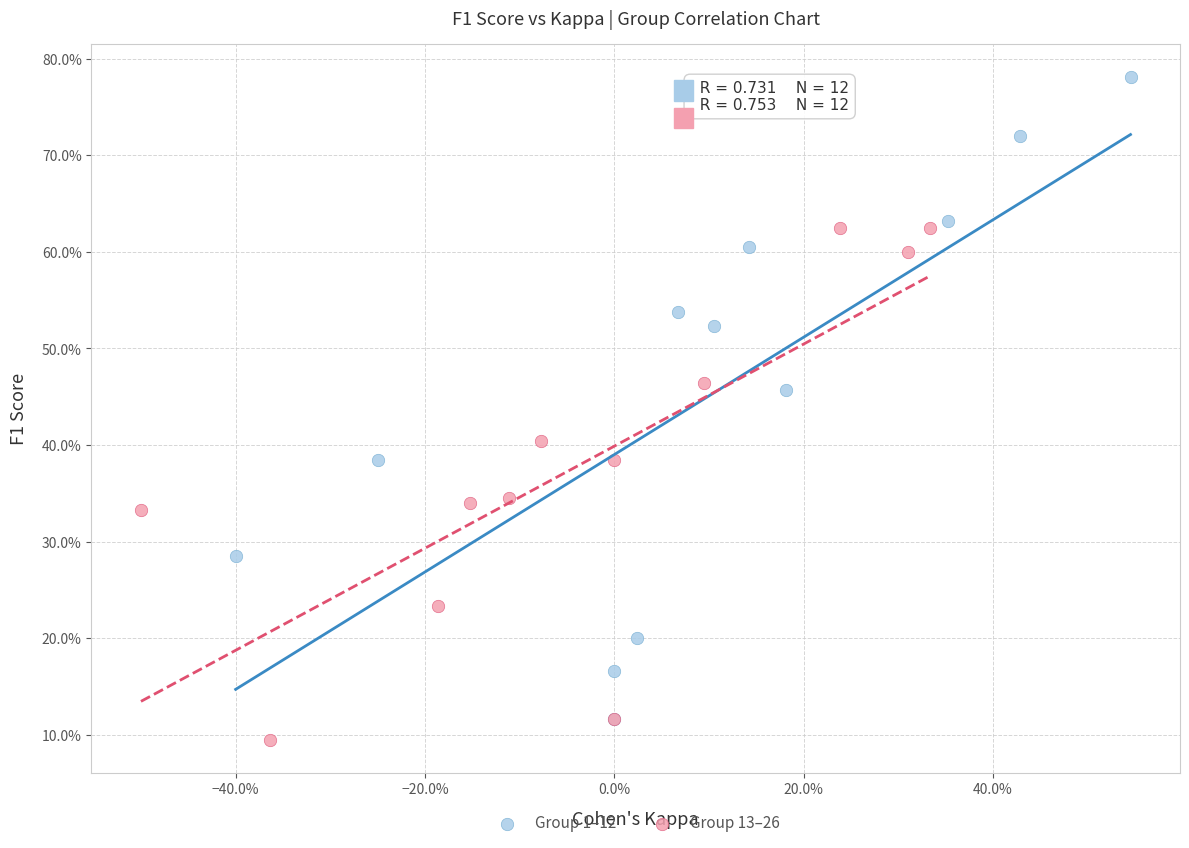

Which series has the widest spread of Y values?

Group 1–12